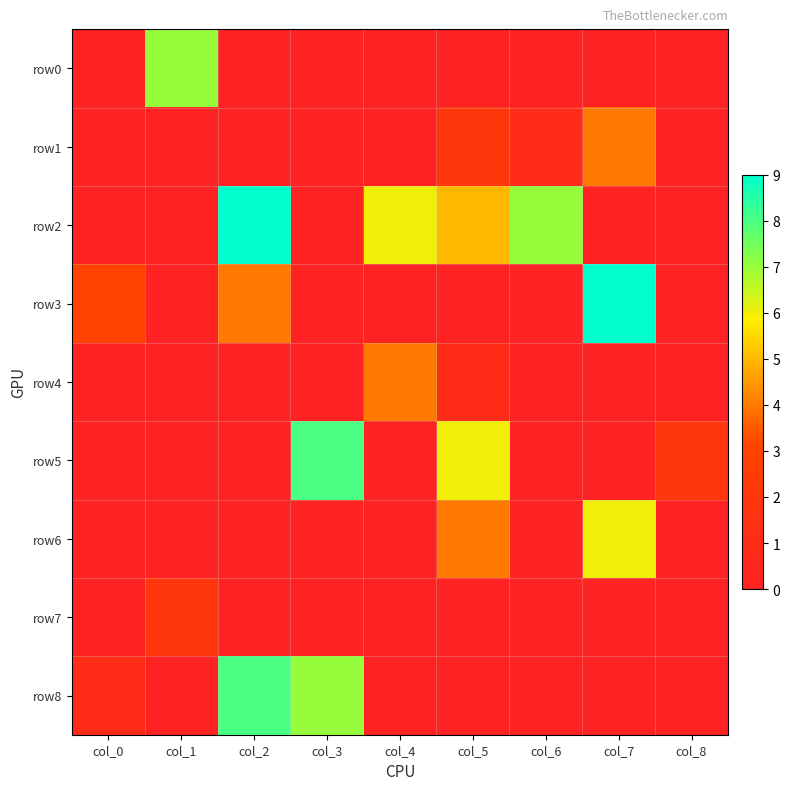

Which series changed the most between col_6 and col_8?

row2